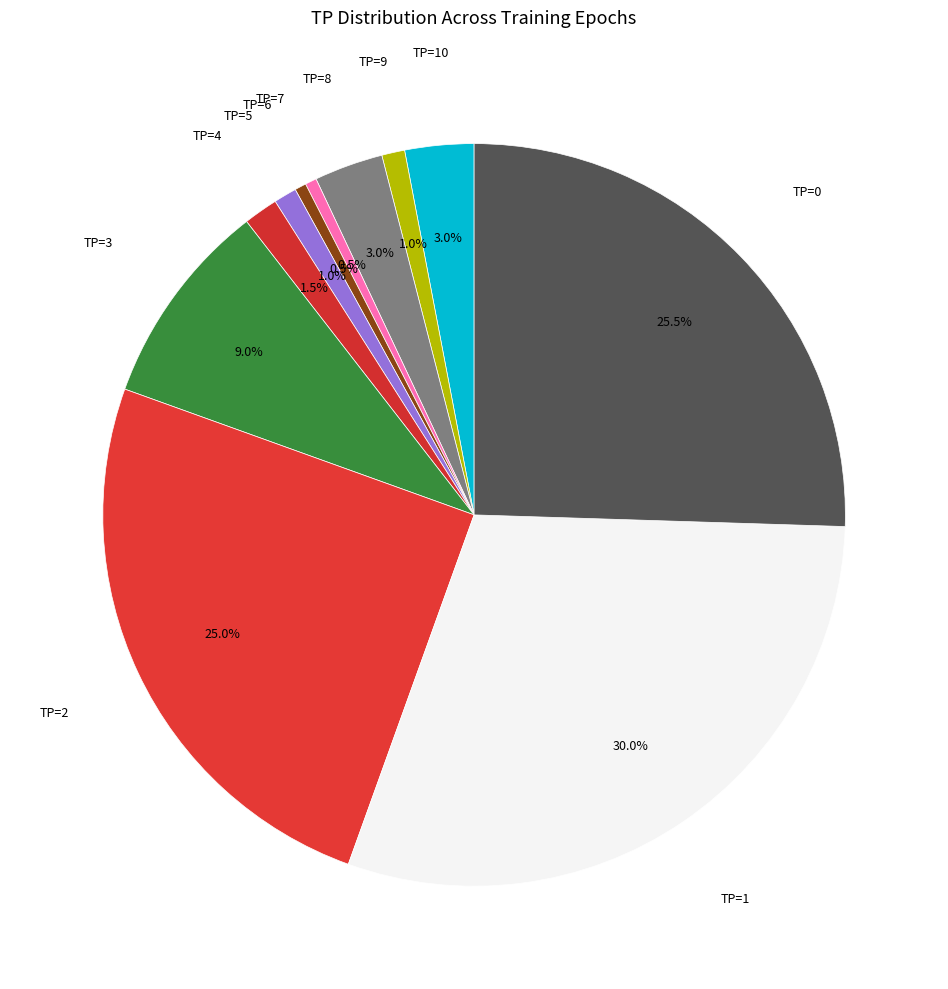

What percentage is NOT represented by TP=2?

75.0%